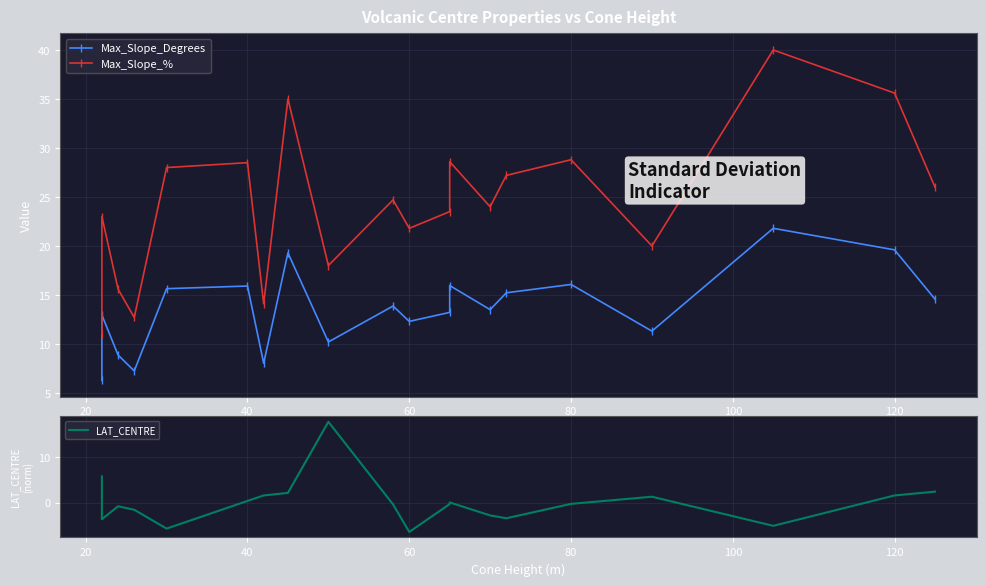

What is the difference between the second highest and minimum values in the Max_Slope_Degrees series?

13.3